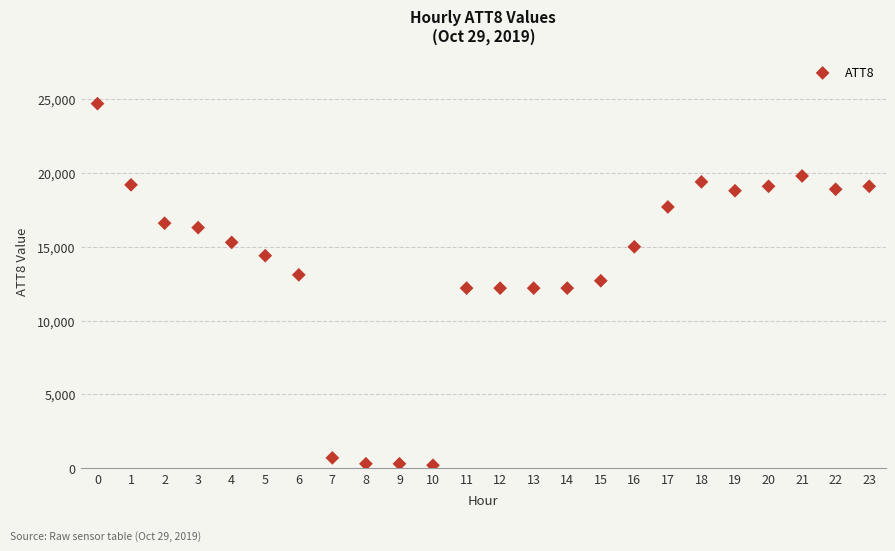

What is the range of Y values (max minus min)?

24500